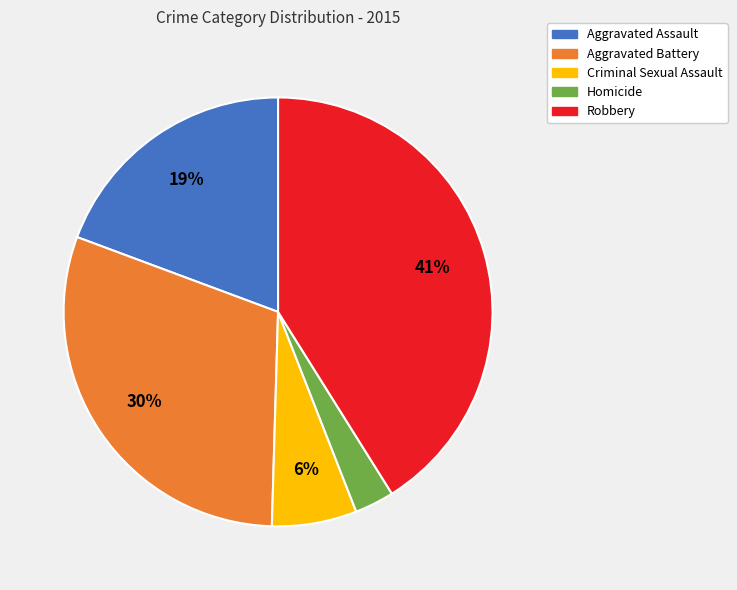

Rank the categories by value from lowest to highest.

Homicide, Criminal Sexual Assault, Aggravated Assault, Aggravated Battery, Robbery